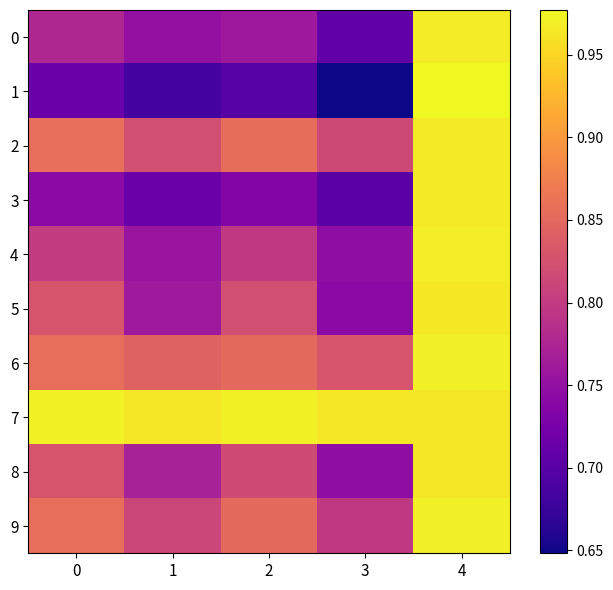

Count the number of data series in this chart.

10